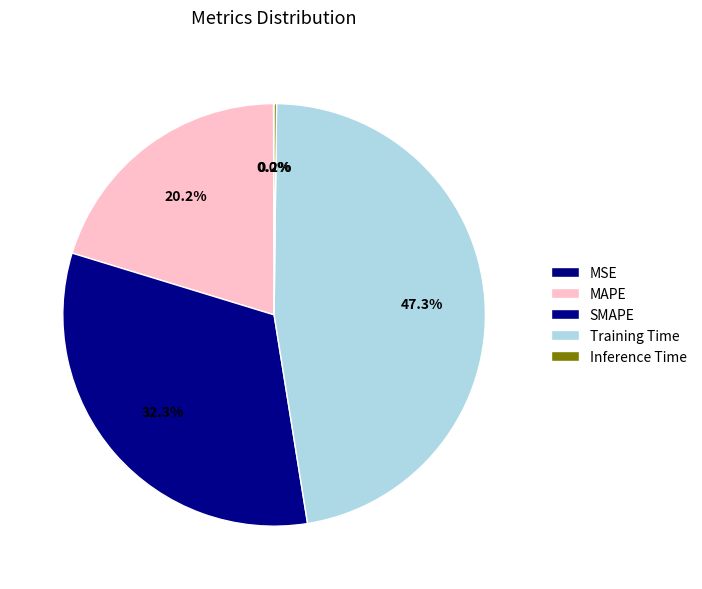

How many segments does this pie chart have?

5